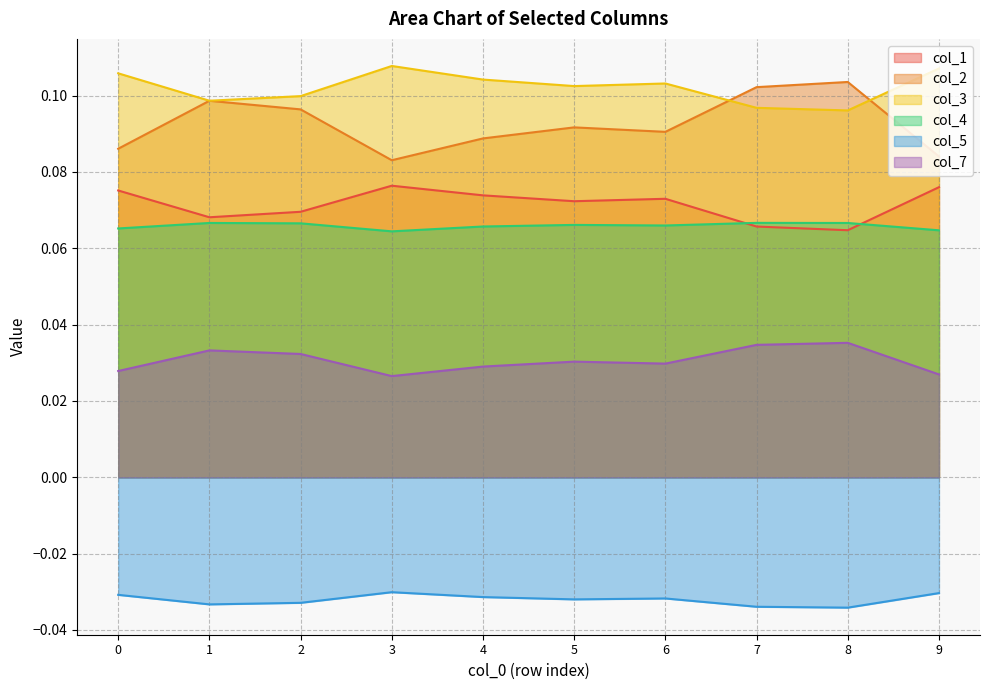

Which label corresponds to the smallest value in the chart?

8